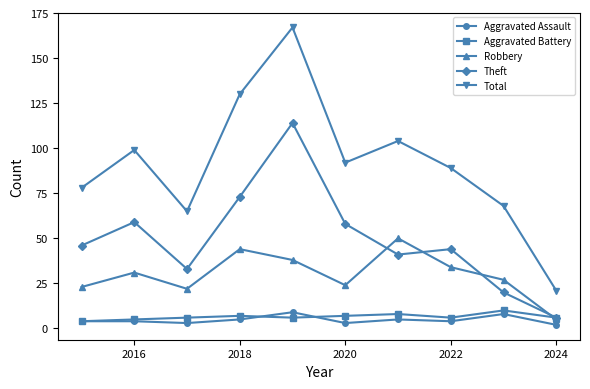

True or false: Total and Aggravated Assault intersect in this chart.

False